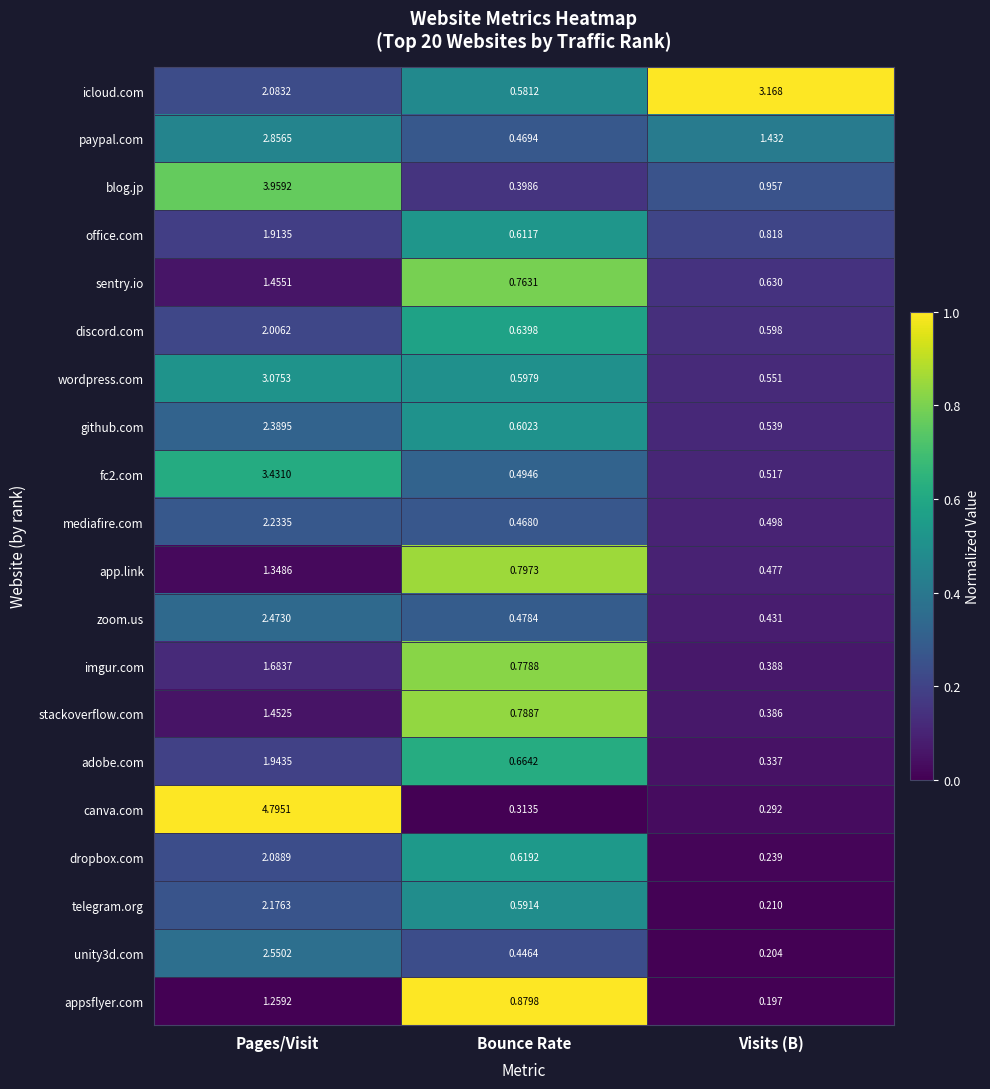

Rank the categories by sentry.io value from highest to lowest.

Pages/Visit, Bounce Rate, Visits (B)